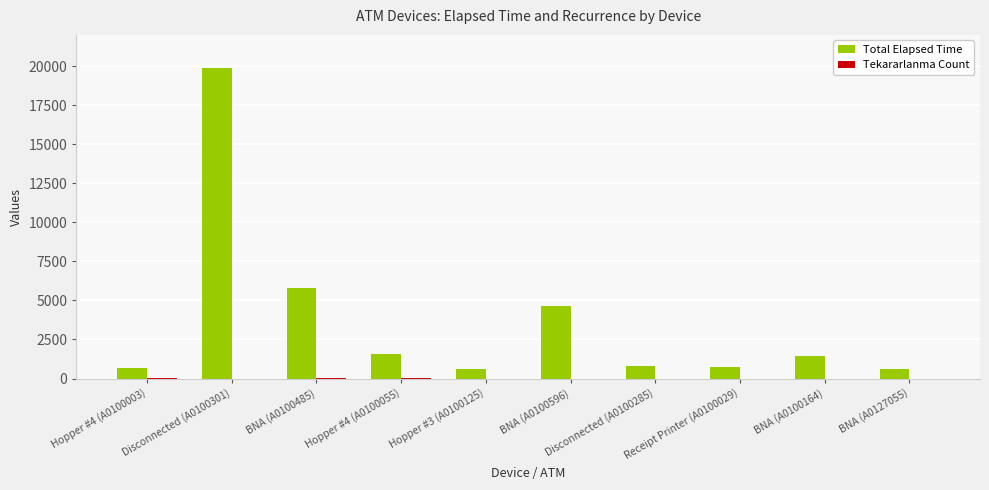

At which label is Total Elapsed Time closest to 10230?

BNA (A0100485)